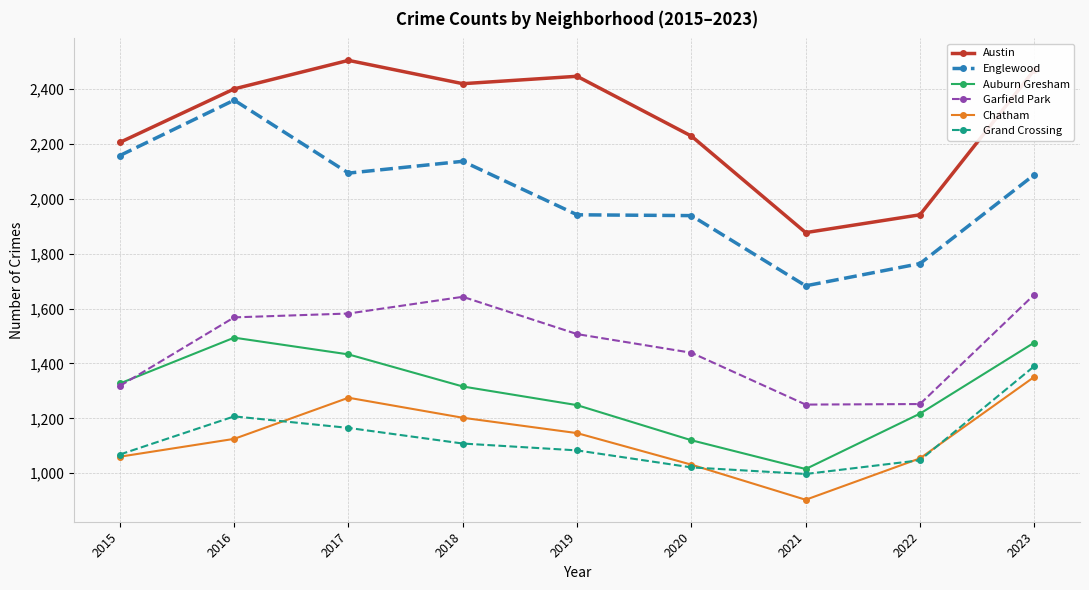

True or false: Englewood has a value of 1277 at 2019.

False